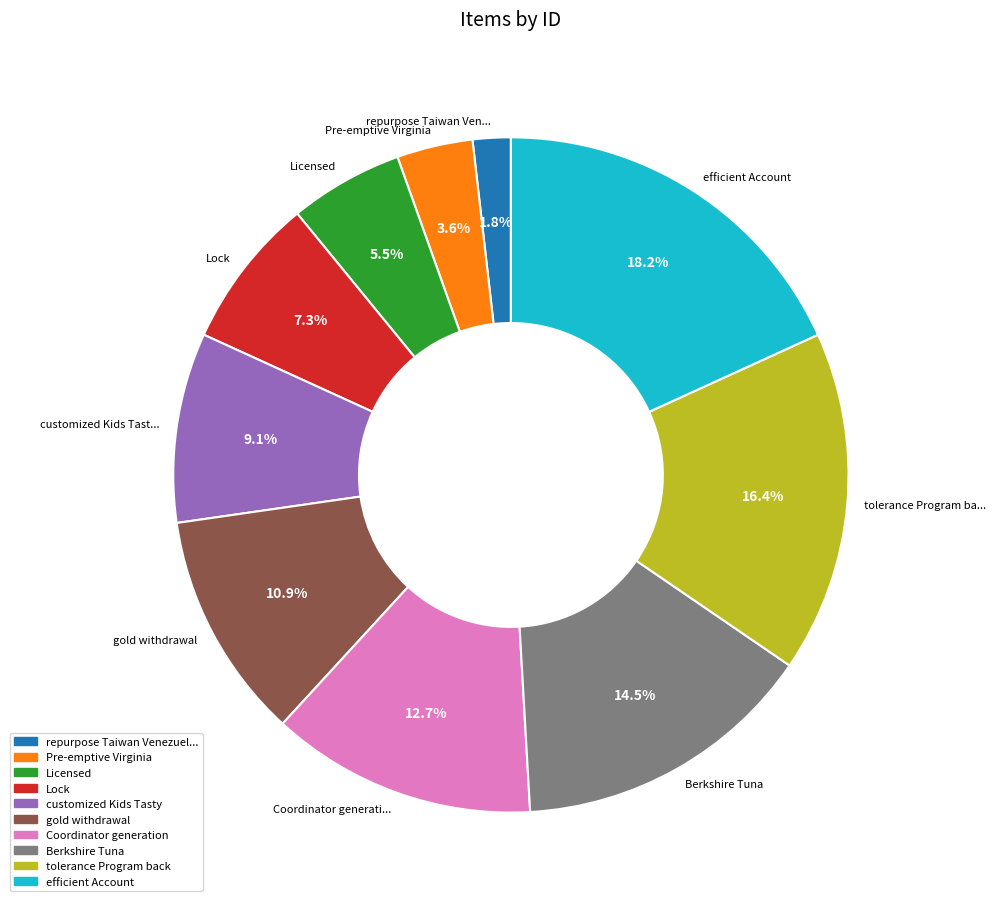

Is there any slice that represents more than half of the pie?

No